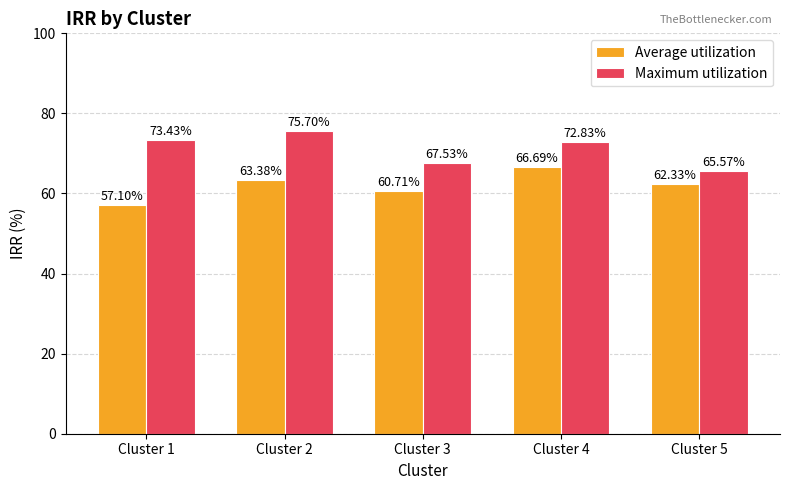

List the series in order of their overall mean, lowest first.

Average utilization, Maximum utilization